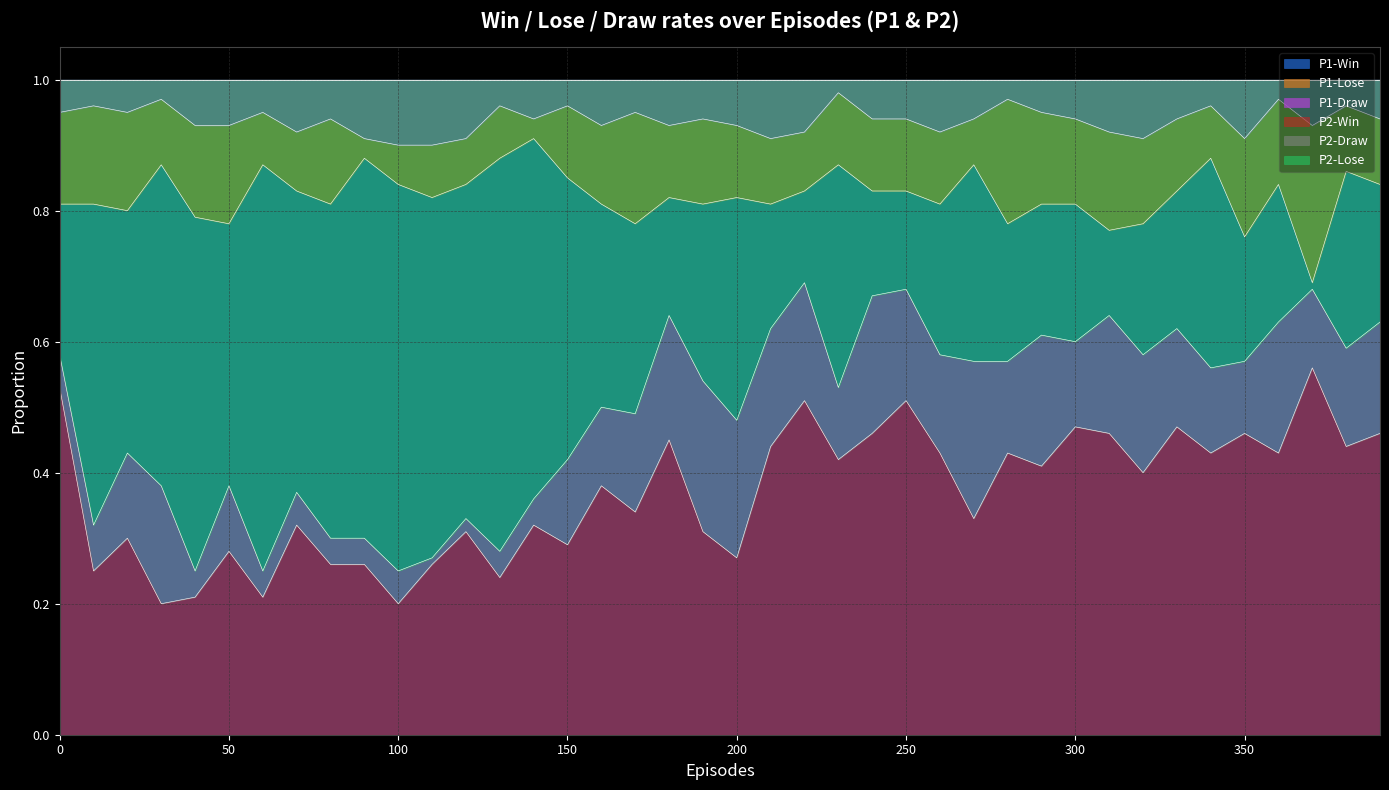

True or false: P1-Win and P2-Win intersect in this chart.

False